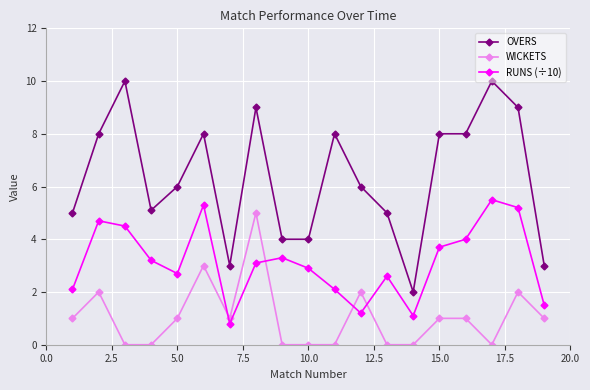

Which series has the widest spread of values?

OVERS